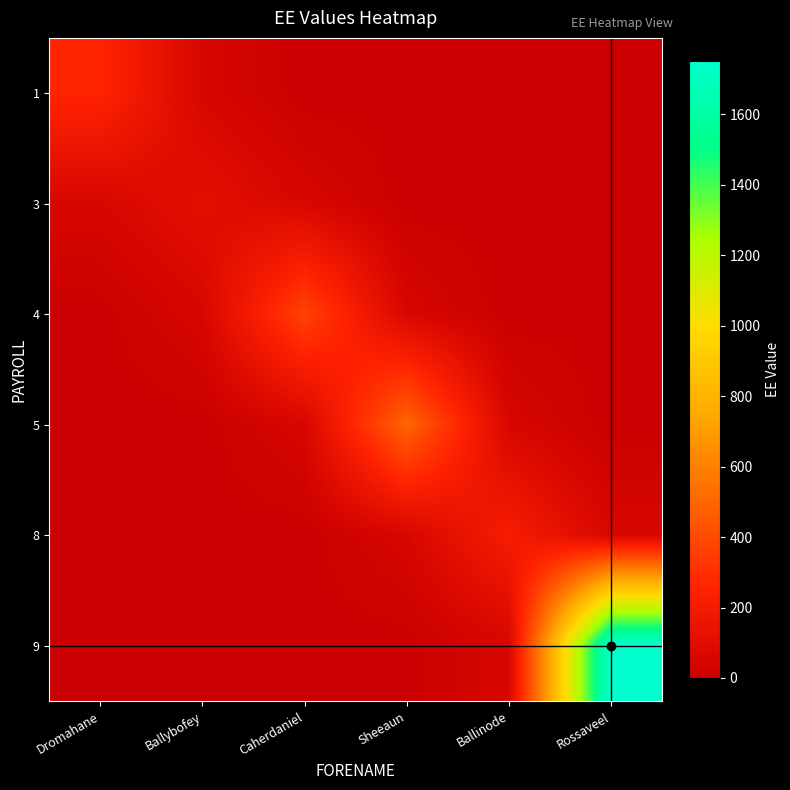

At how many categories does at least one series exceed 272?

3